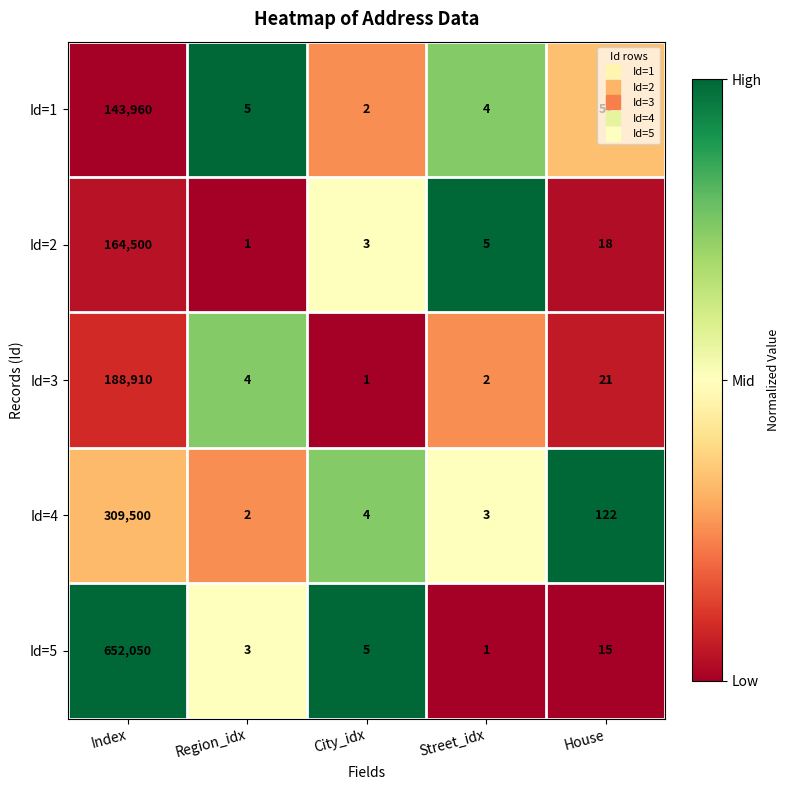

At which category is the sum across all series the highest?

Index